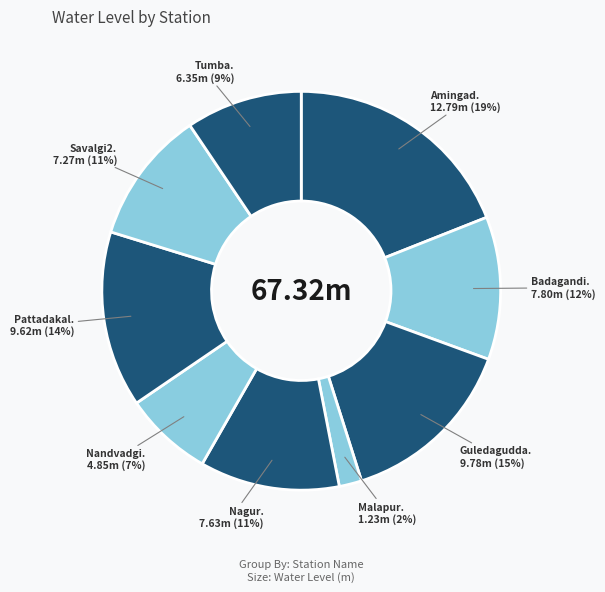

Which category has the biggest portion of the pie?

Amingad